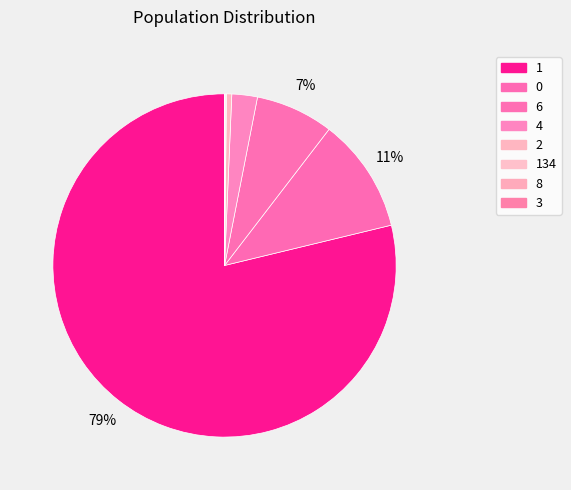

Which slice represents more than half of the pie?

1